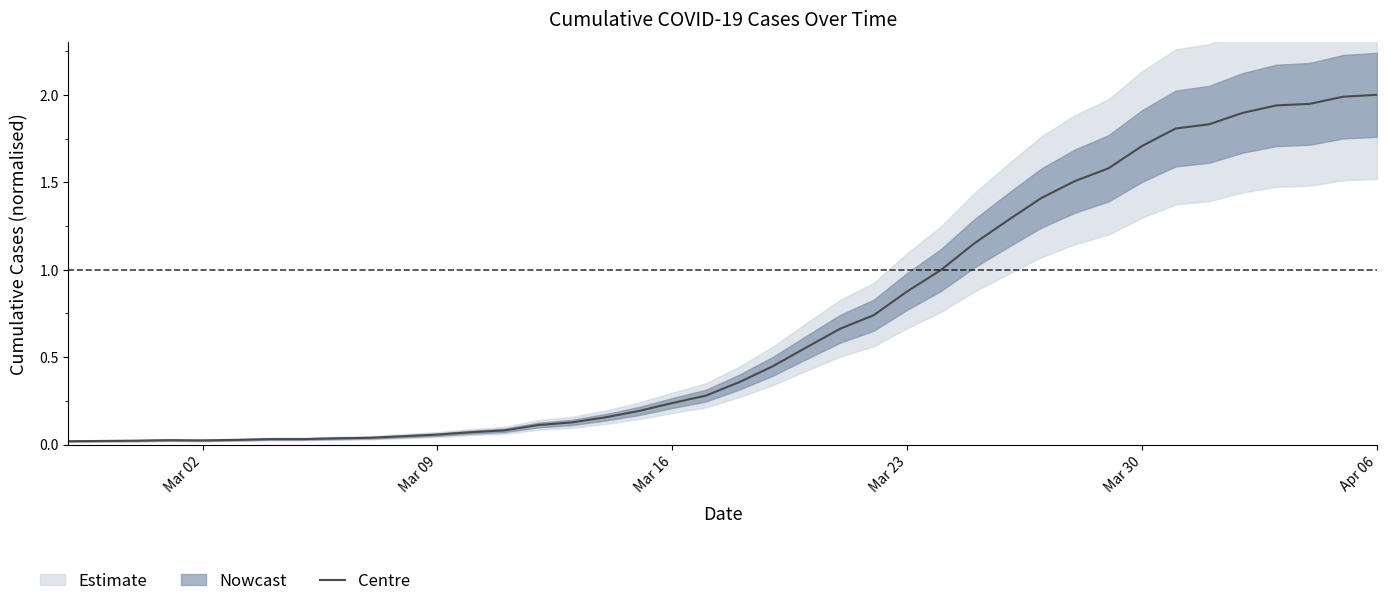

True or false: the data shows 0.0 at Mar 02.

False